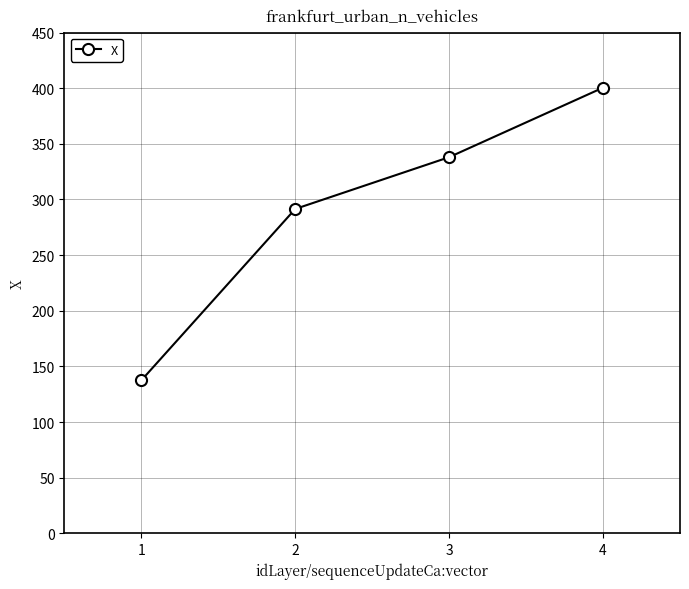

Is it true that the value at 2 is 402.5?

False